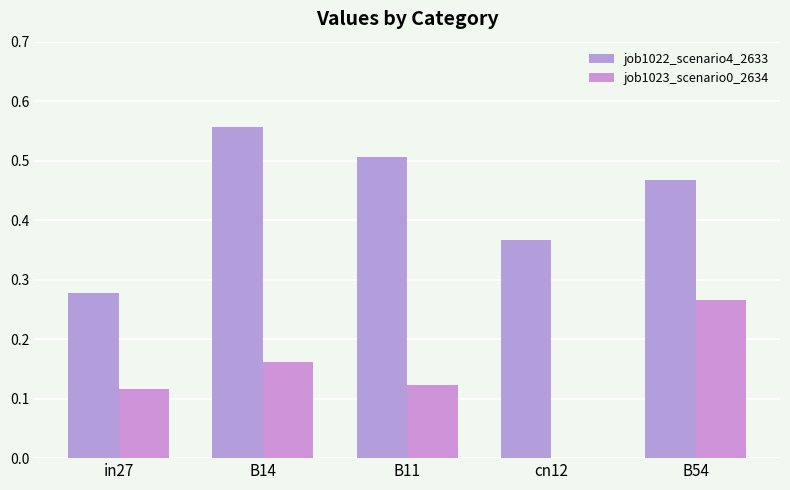

Which has a higher value, B11 or cn12?

B11